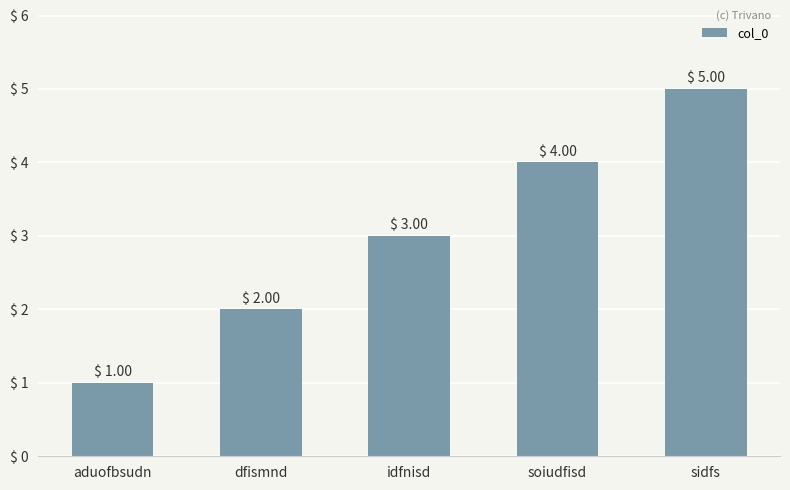

Approximately how many times larger is the value at sidfs compared to idfnisd?

1.7